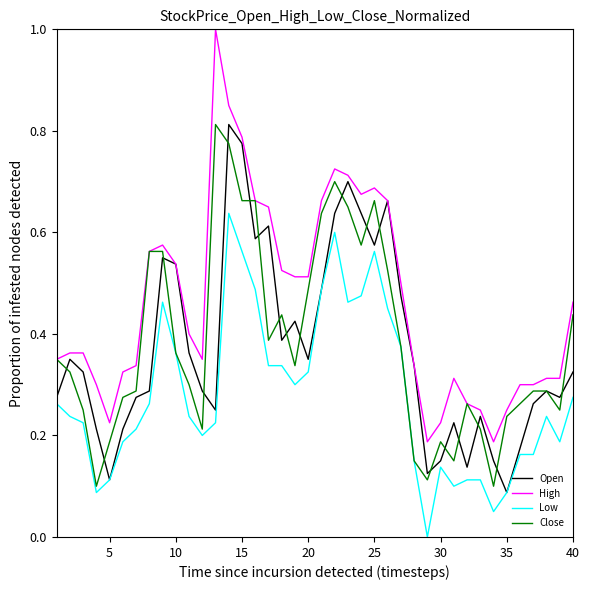

What are all the series names shown in the legend?

Open, High, Low, Close